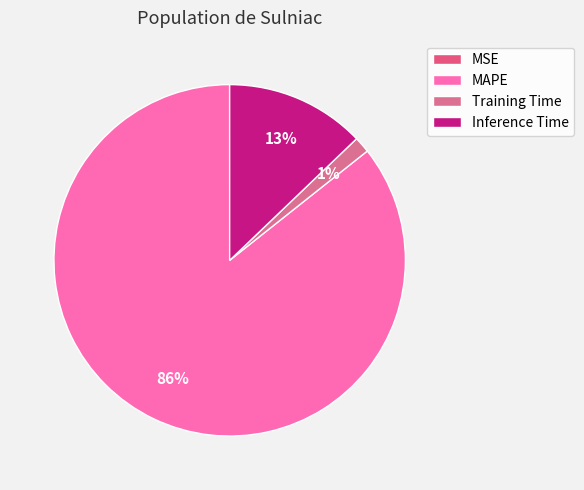

Which slice is the largest?

MAPE